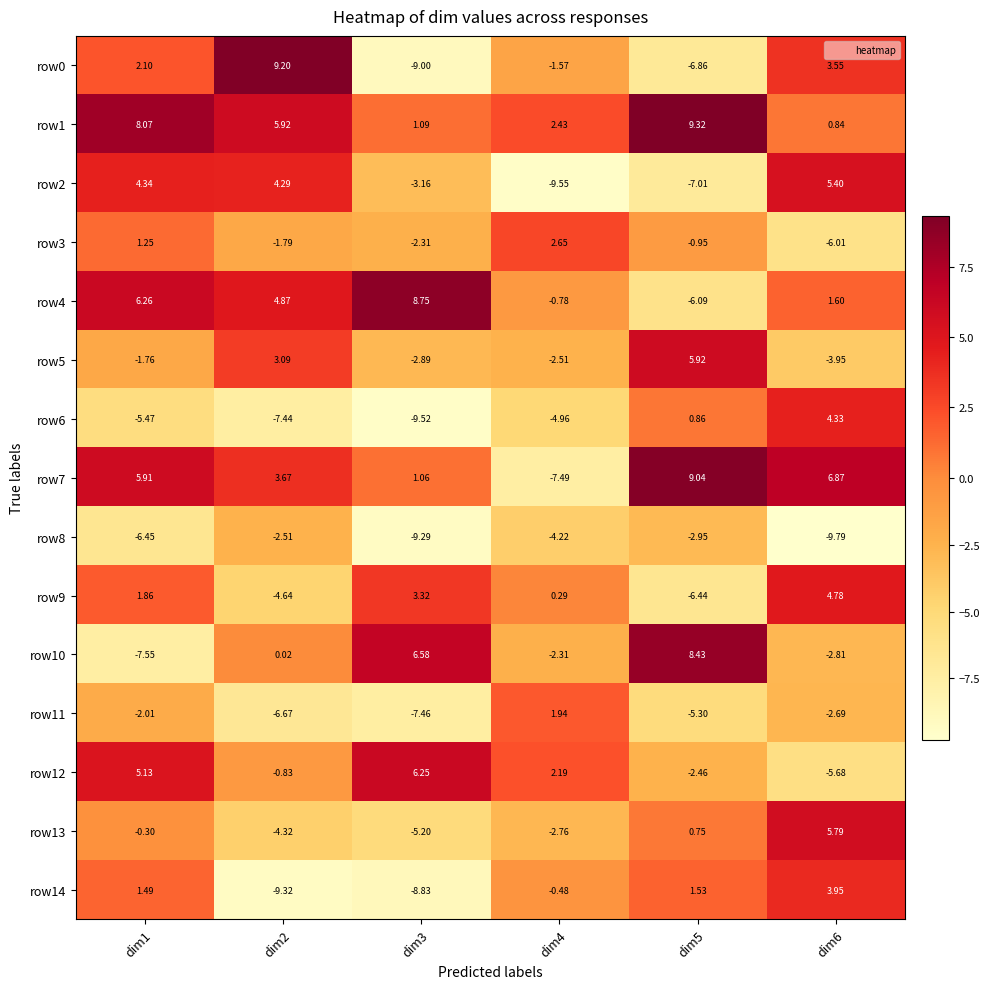

Is the value of row0 at dim6 greater than the value of row3 at dim4?

Yes